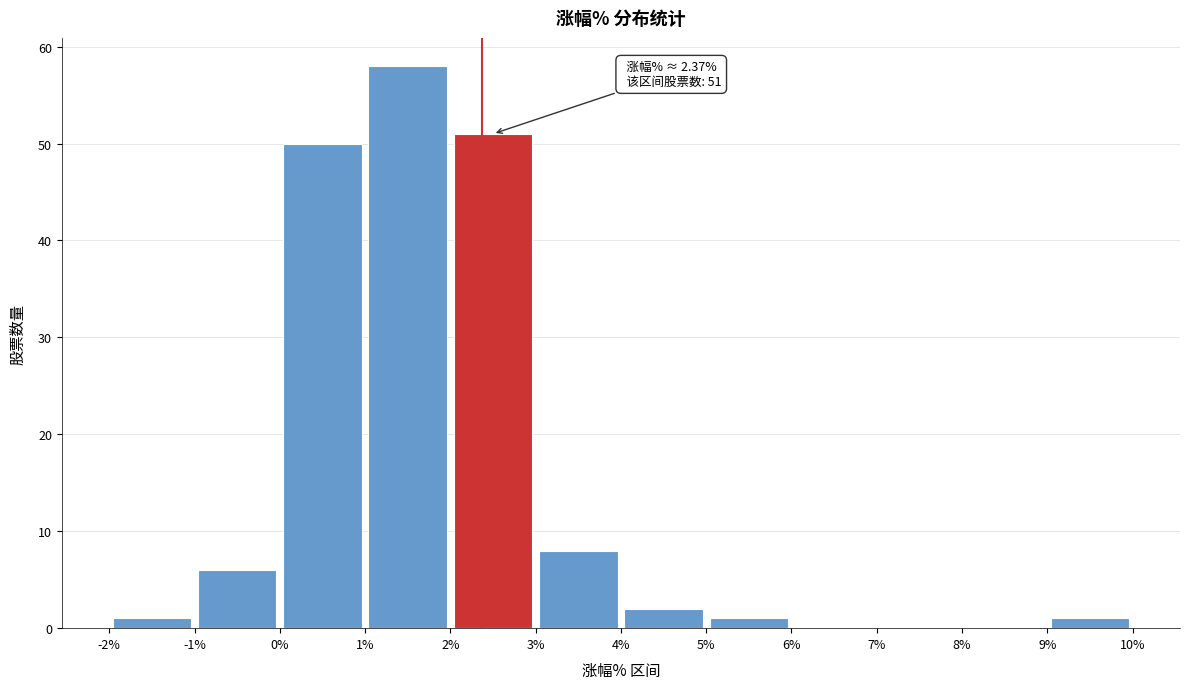

Over which range of the x-axis is the bar tallest?

1% to 2%